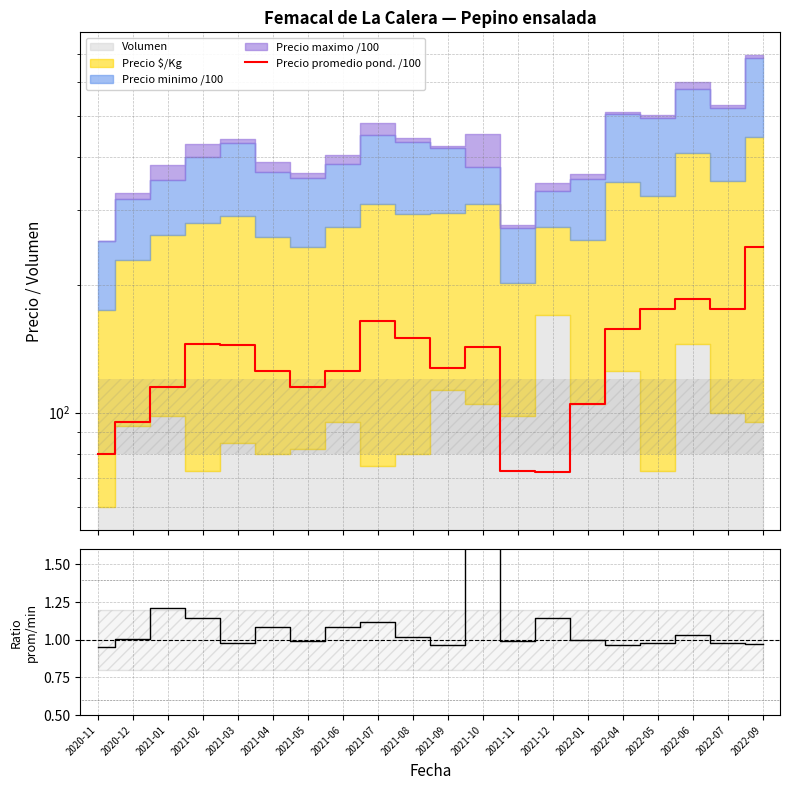

Where is the first local maximum for Precio promedio pond. /100?

2021-02